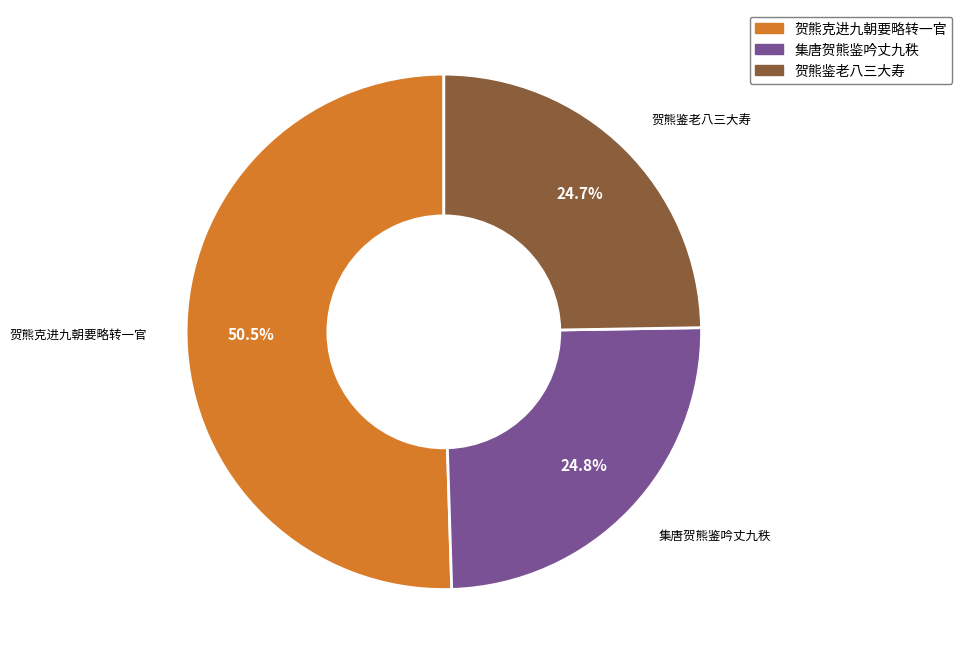

Do 贺熊克进九朝要略转一官 and 贺熊鉴老八三大寿 together represent more than half of the pie?

Yes